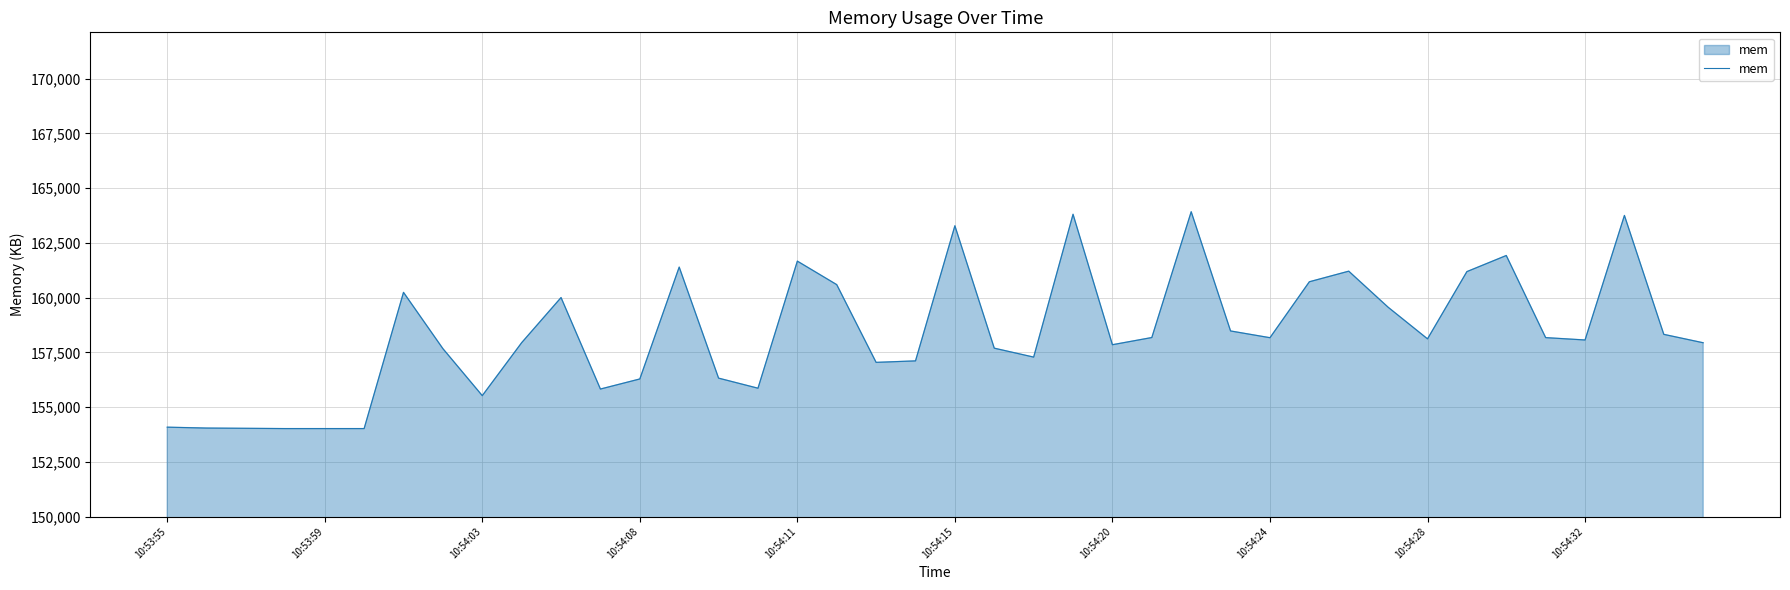

What is the greatest value displayed?

163926